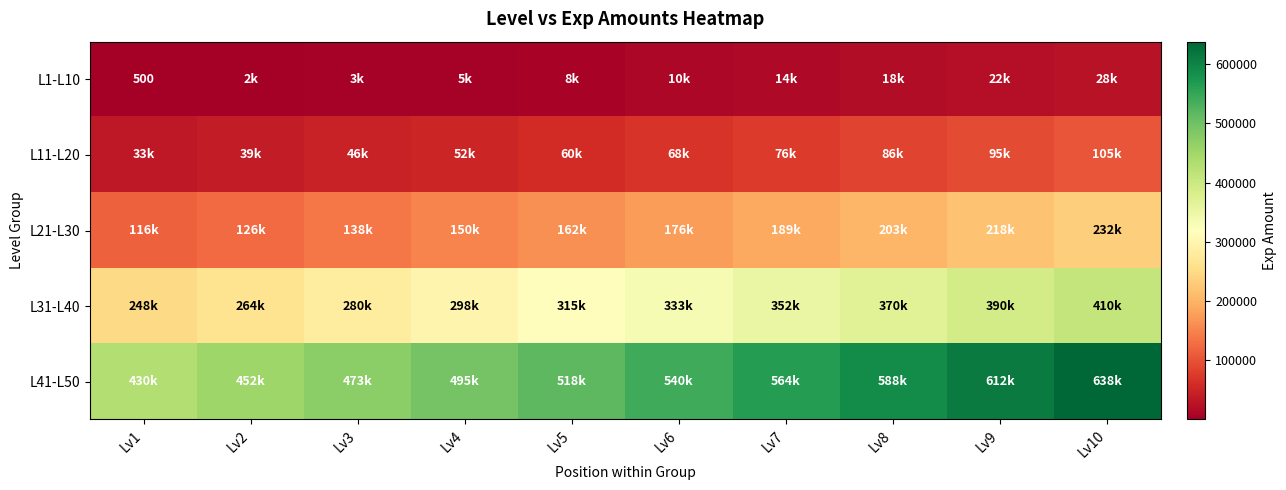

At which category is the sum across all series the highest?

Lv10